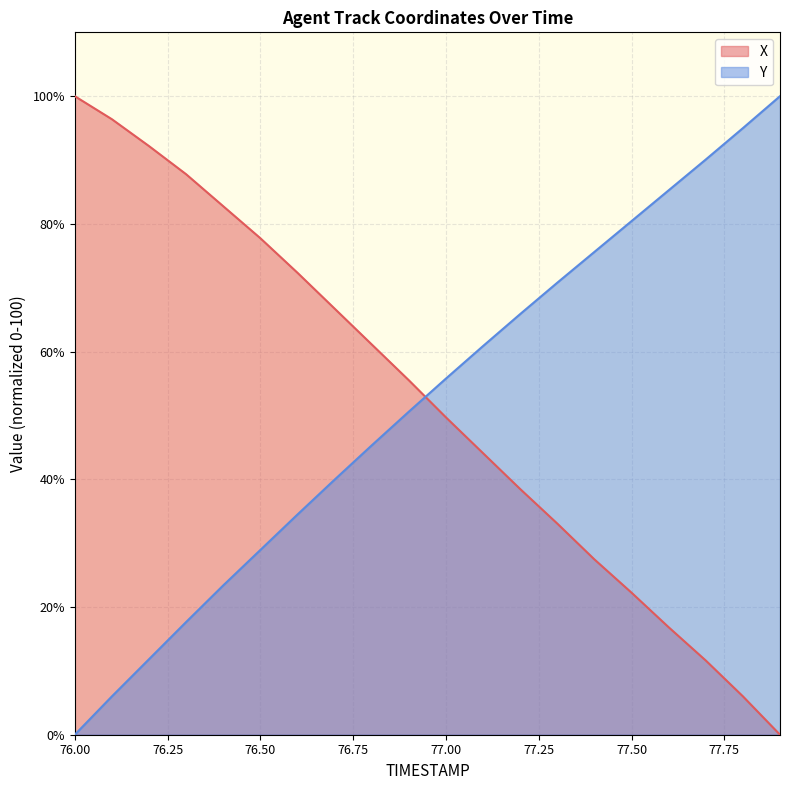

Reading left to right, transcribe all the data shown in this chart.

X: 100.0	96.4	92.2	87.8	82.8	77.8	72.3	66.7	61.1	55.5	49.7	44.1	38.5	33.1	27.5	22.2	16.8	11.6	6.0	0.0
Y: 0.0	6.0	11.8	17.7	23.4	28.9	34.5	39.9	45.3	50.6	55.8	60.9	65.9	70.8	75.6	80.4	85.3	90.1	95.0	100.0